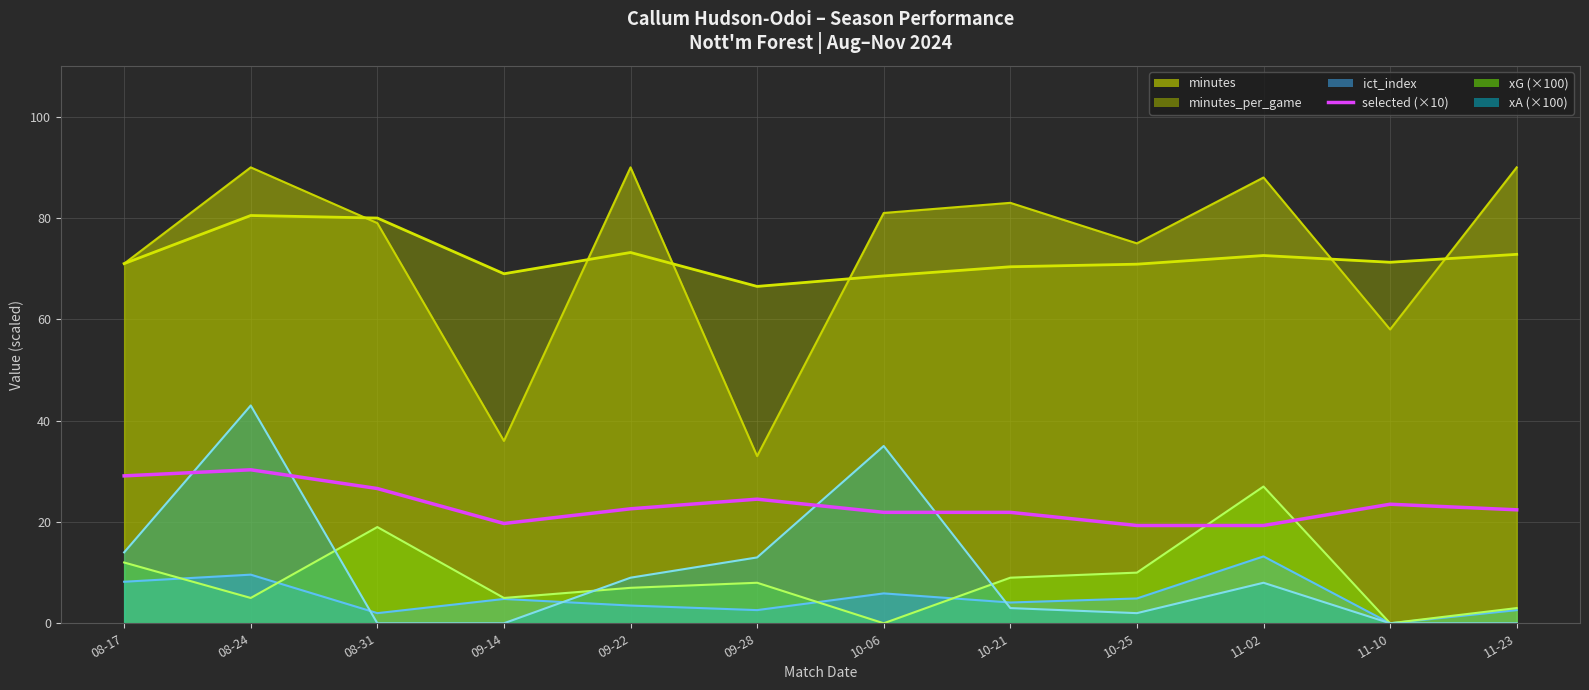

Count the number of data series in this chart.

1